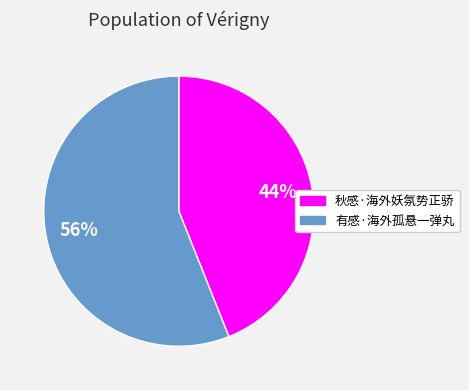

How many segments does this pie chart have?

2